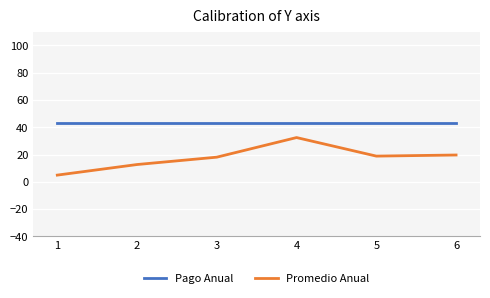

Which series has the largest range (max minus min)?

Promedio Anual